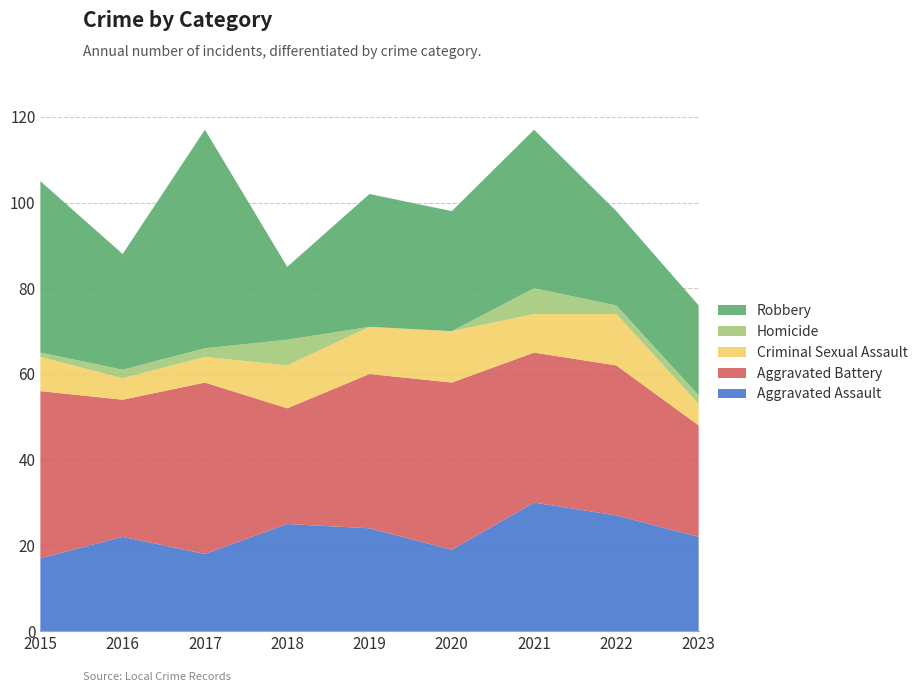

Reading right to left, list all the values displayed in this chart.

Aggravated Assault: 22	27	30	19	24	25	18	22	17
Aggravated Battery: 26	35	35	39	36	27	40	32	39
Criminal Sexual Assault: 5	12	9	12	11	10	6	5	8
Homicide: 2	2	6	0	0	6	2	2	1
Robbery: 21	22	37	28	31	17	51	27	40